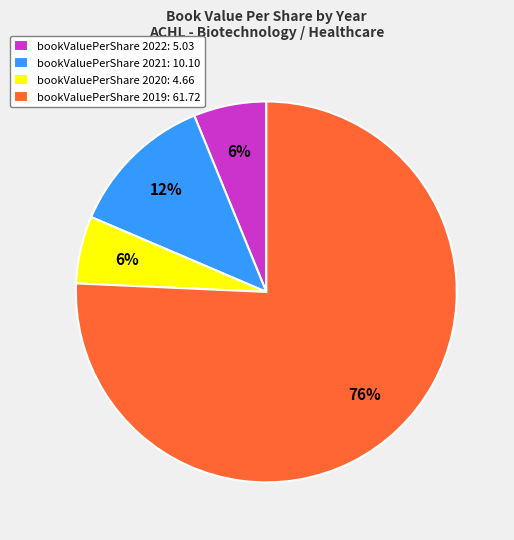

What is the ratio of the value at bookValuePerShare 2020: 4.66 to the value at bookValuePerShare 2021: 10.10?

0.5